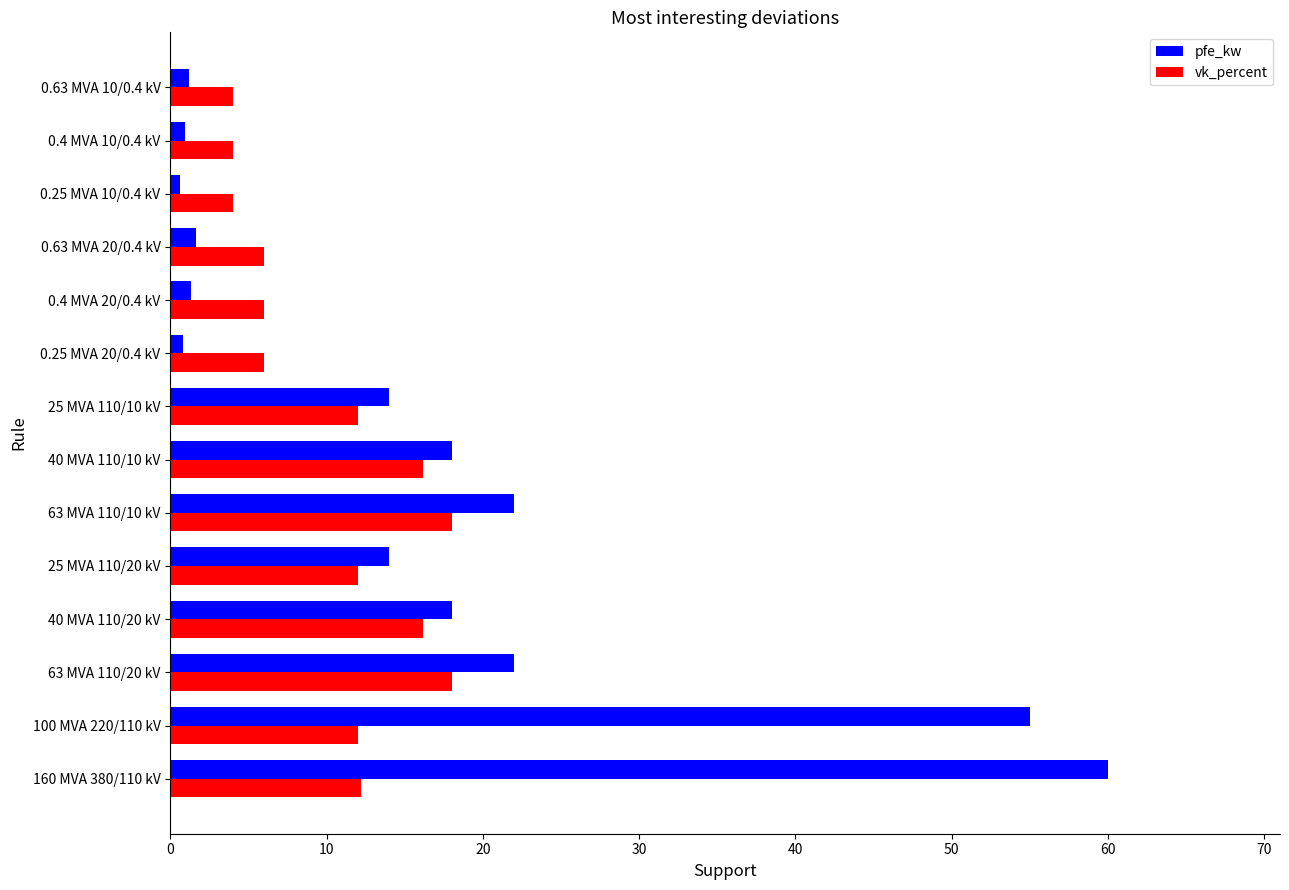

What is the average value of the vk_percent series?

10.5